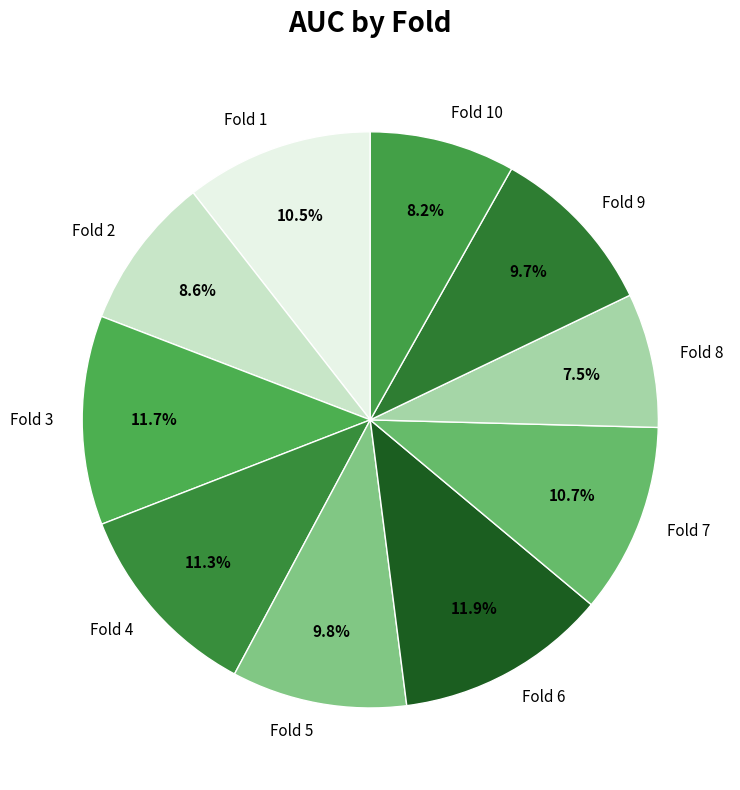

Which slice is the smallest?

Fold 8